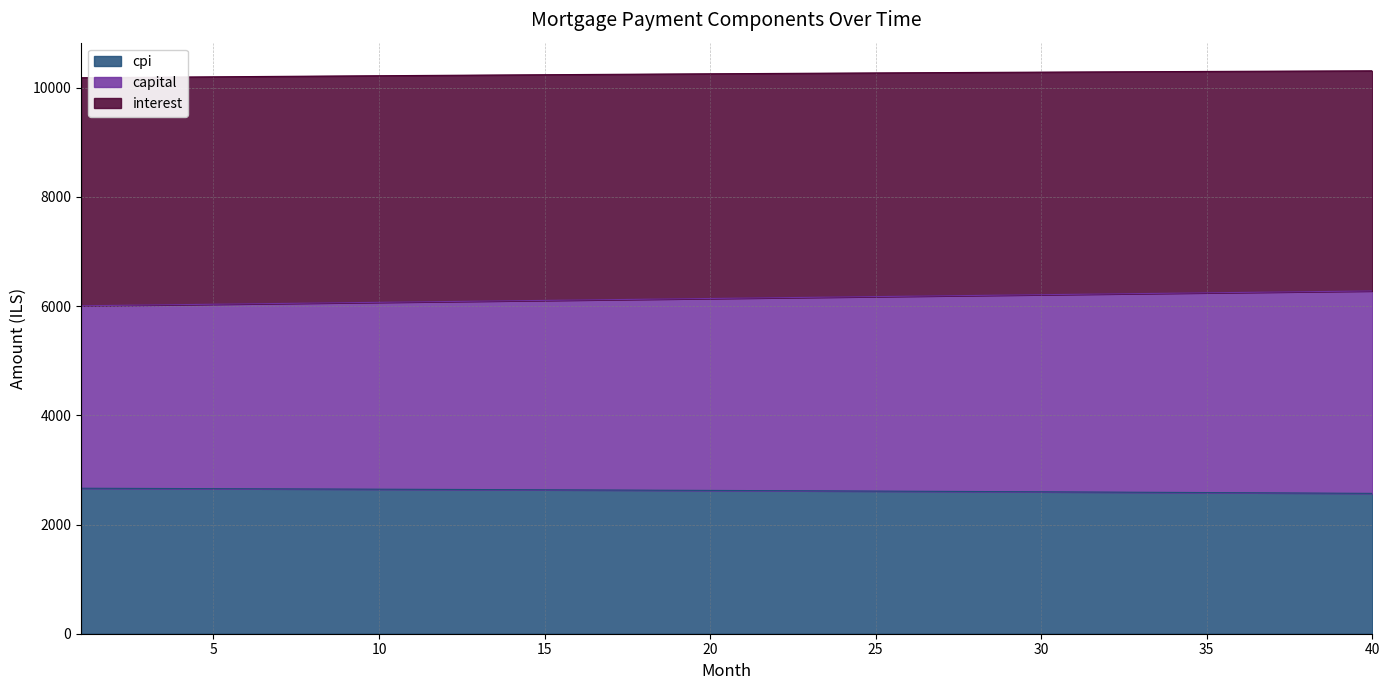

What is the highest value of the cpi series?

2664.9